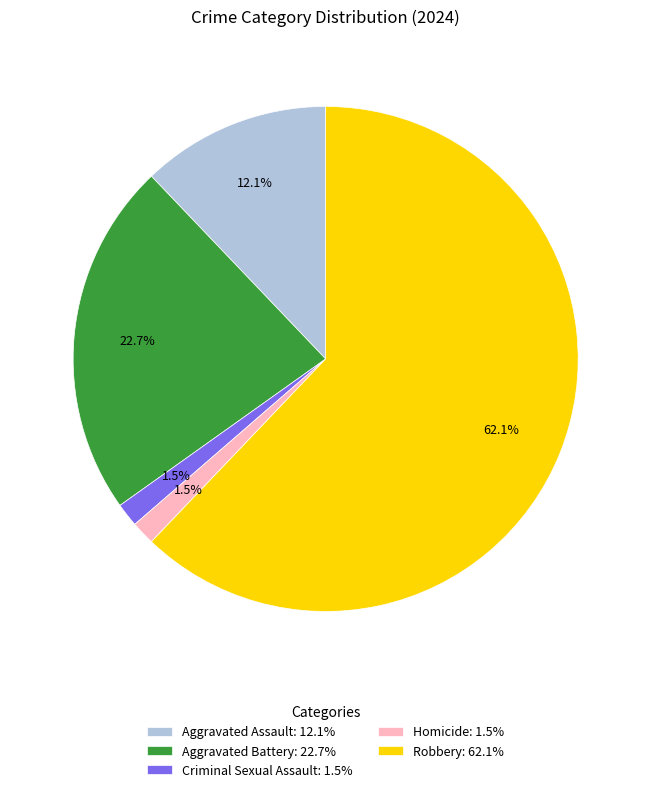

Is Criminal Sexual Assault the majority of the pie?

No